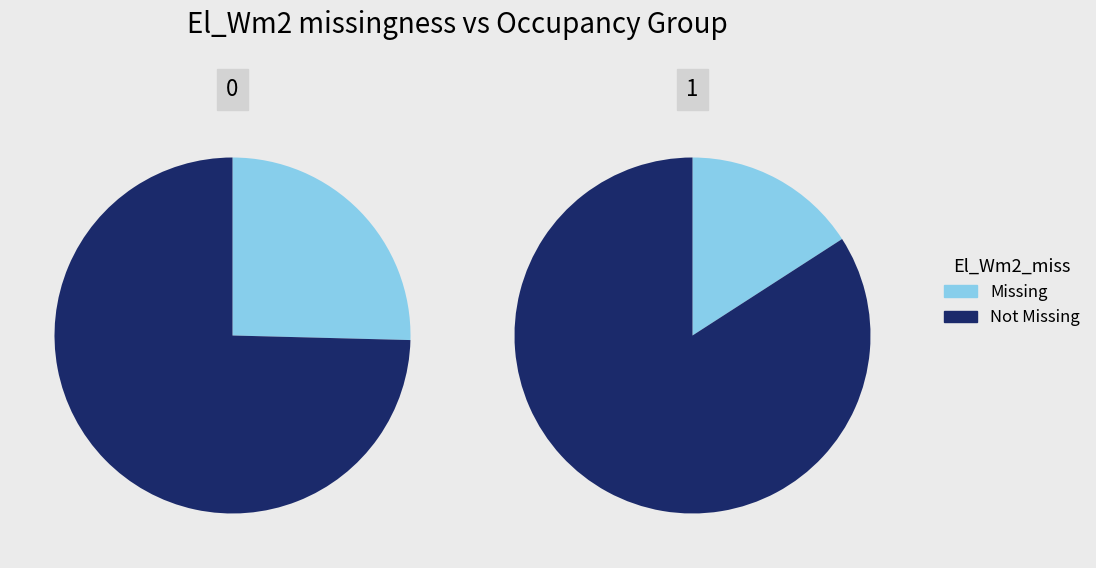

Which series has the widest spread of values?

Missing